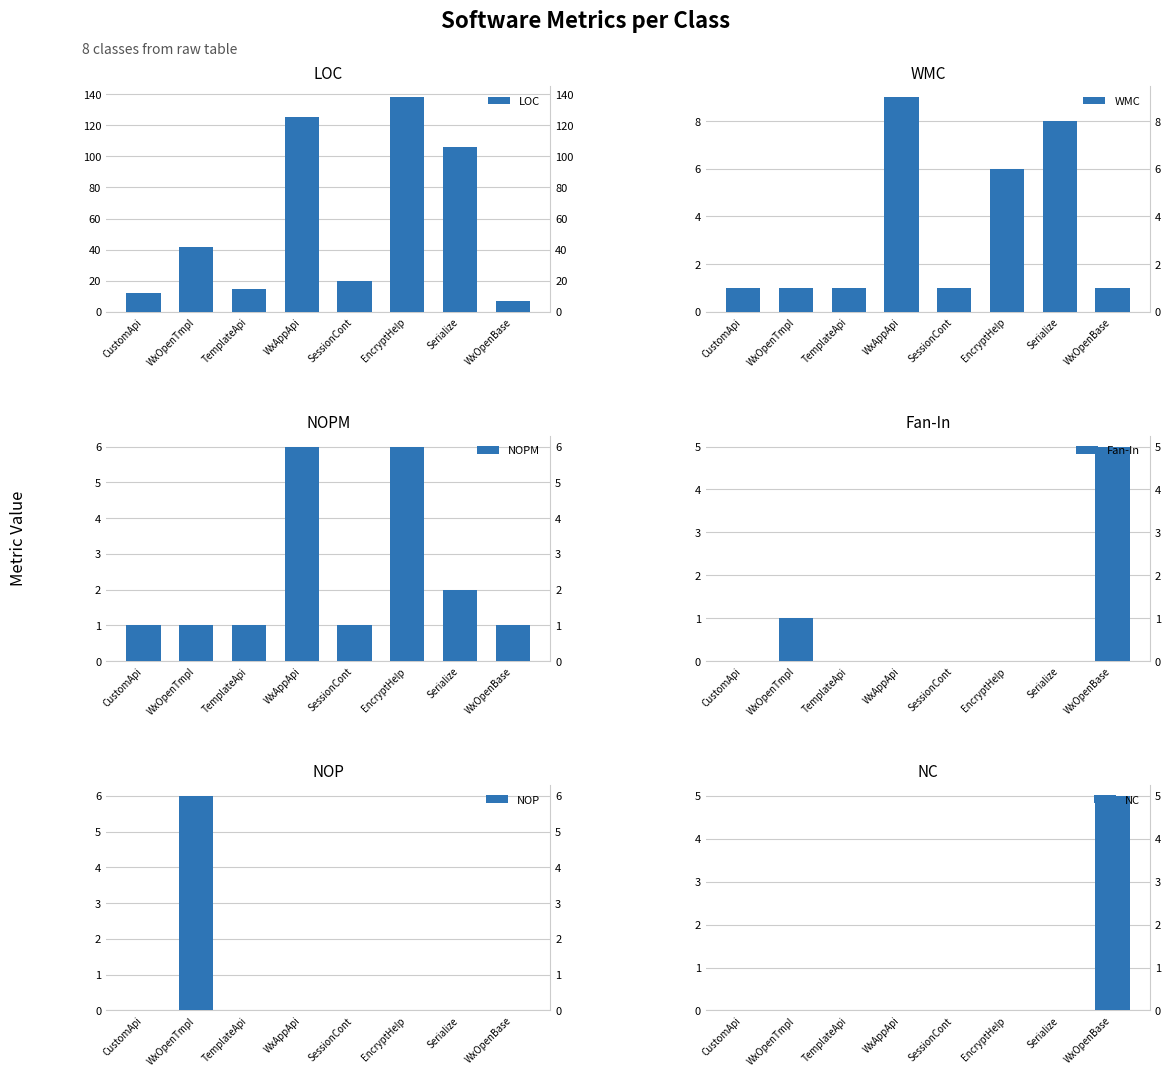

What is the difference between the highest and lowest values at Serialize?

106